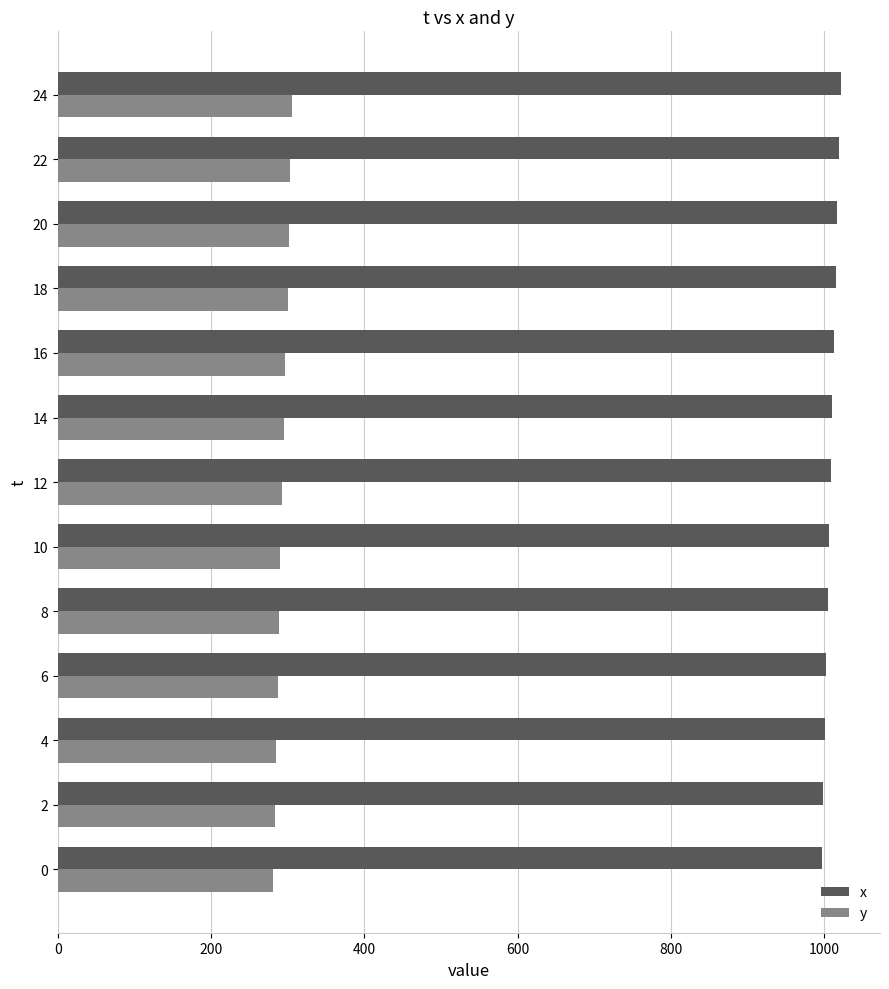

Rank the series by their average value, from lowest to highest.

y, x